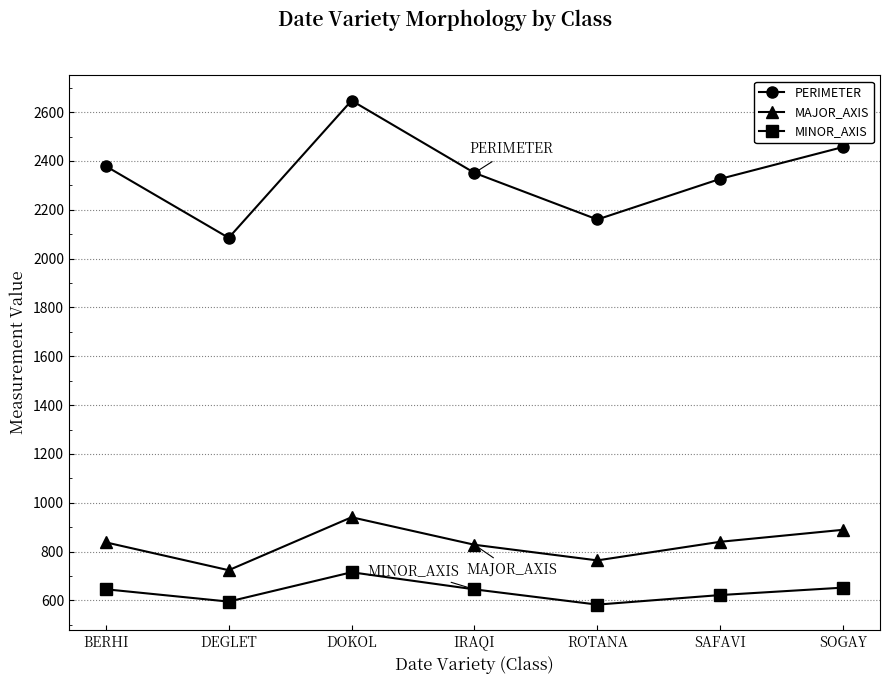

The value of MINOR_AXIS at ROTANA is 582.8. True or false?

True